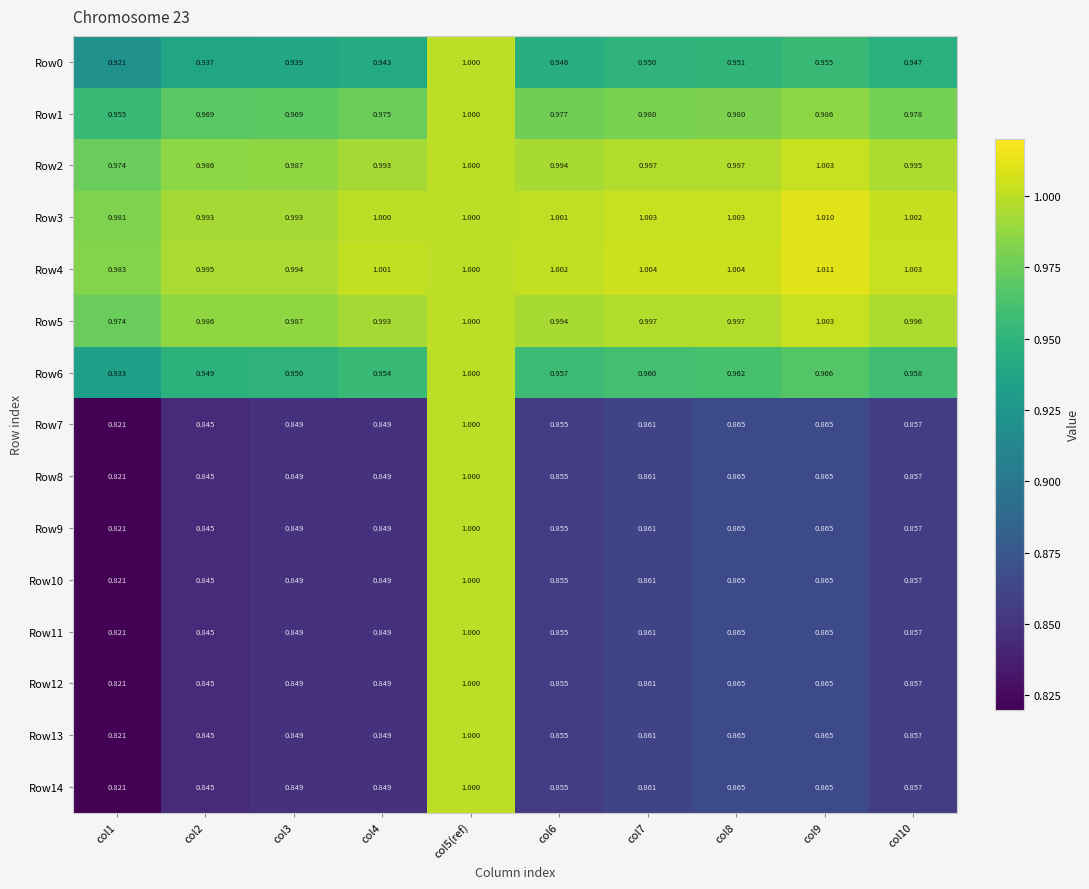

Is the value of Row6 at col9 greater than the value of Row2 at col5(ref)?

No